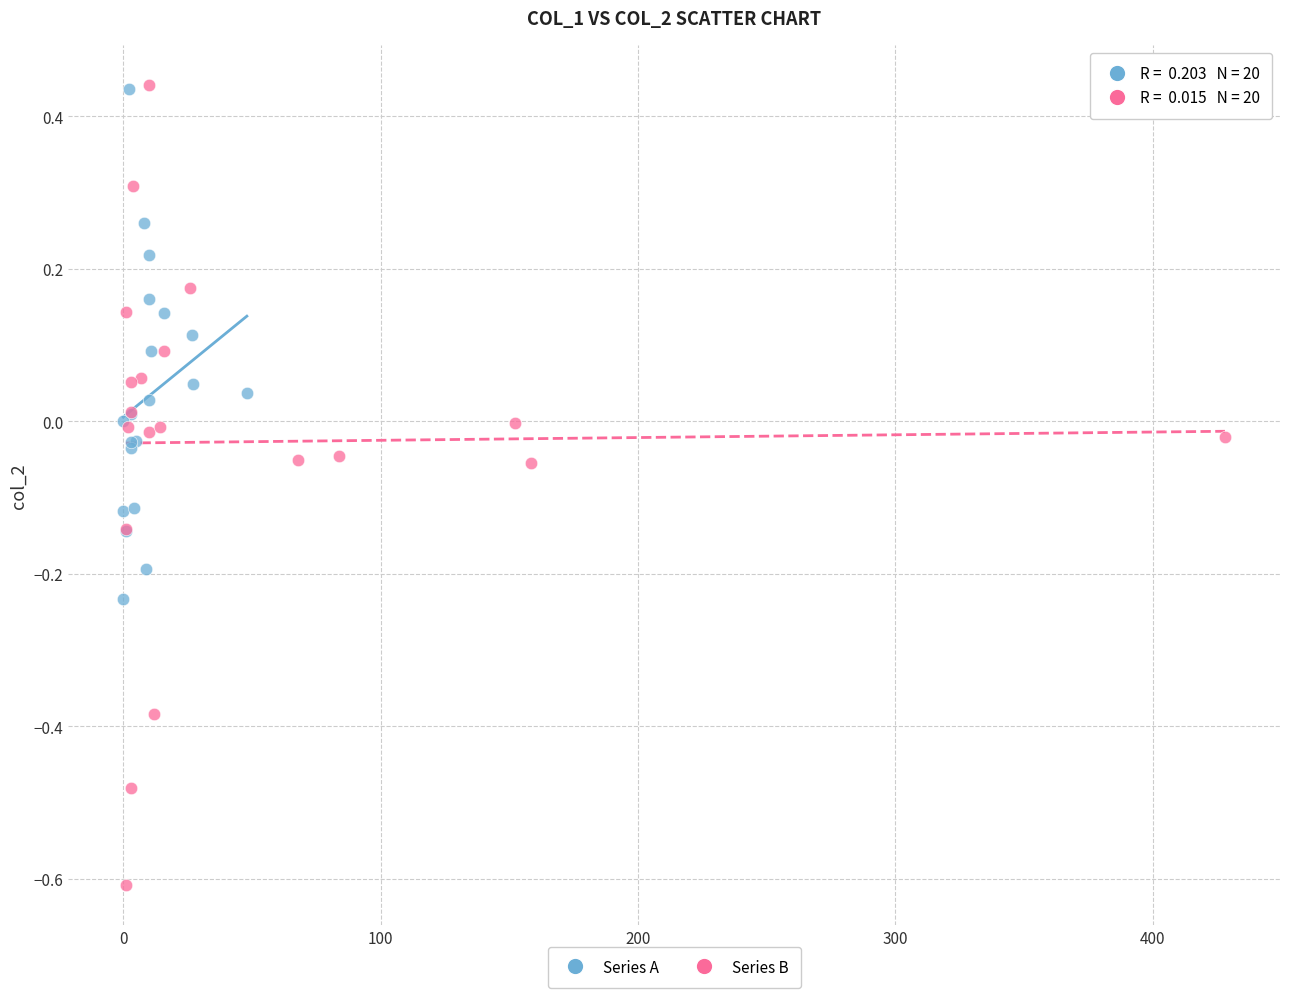

Which series has the largest Y range (max minus min)?

Series B